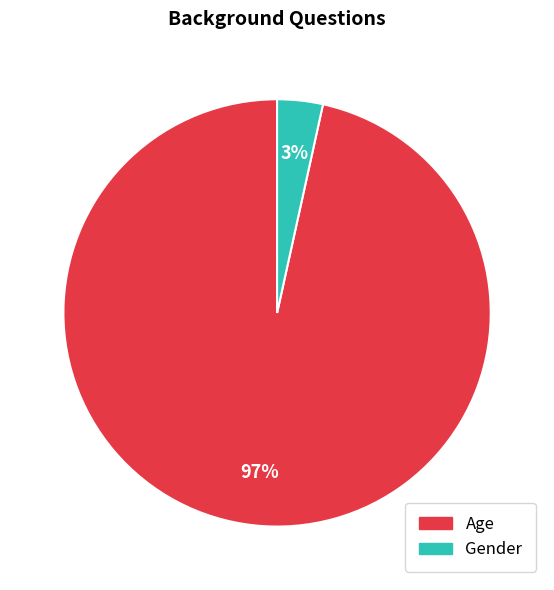

What is the largest slice in the pie chart?

Age